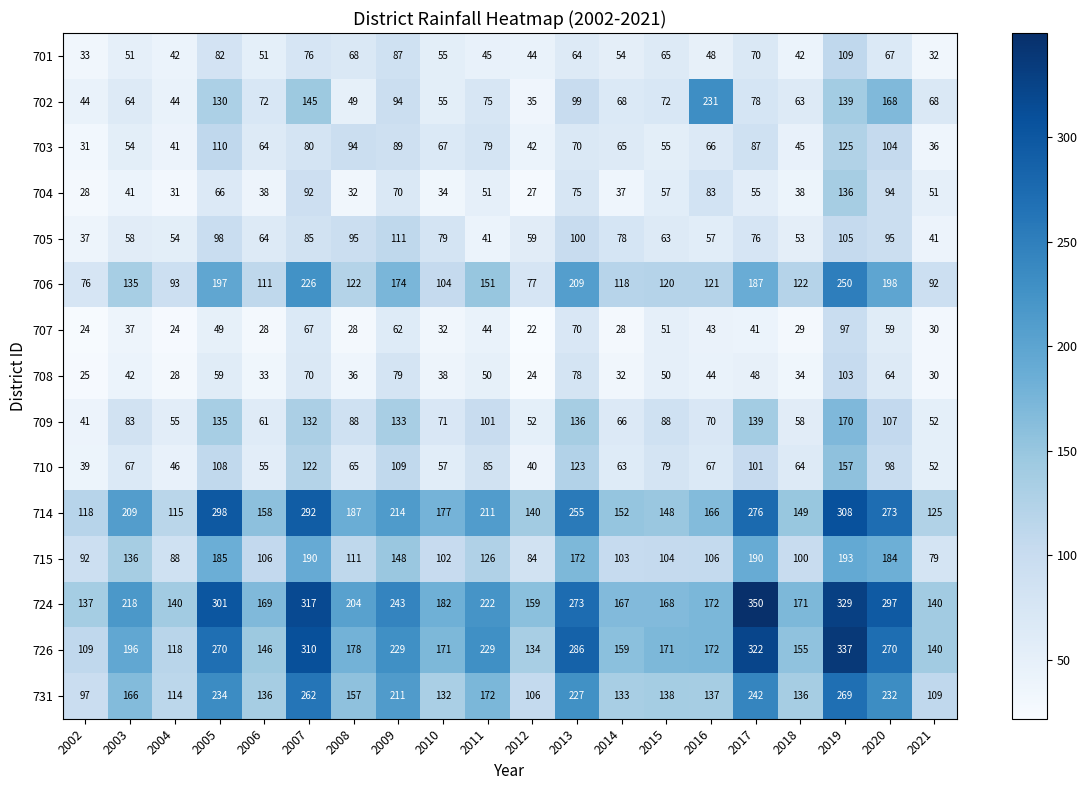

What is the spread (max minus min) of values at 2015?

121